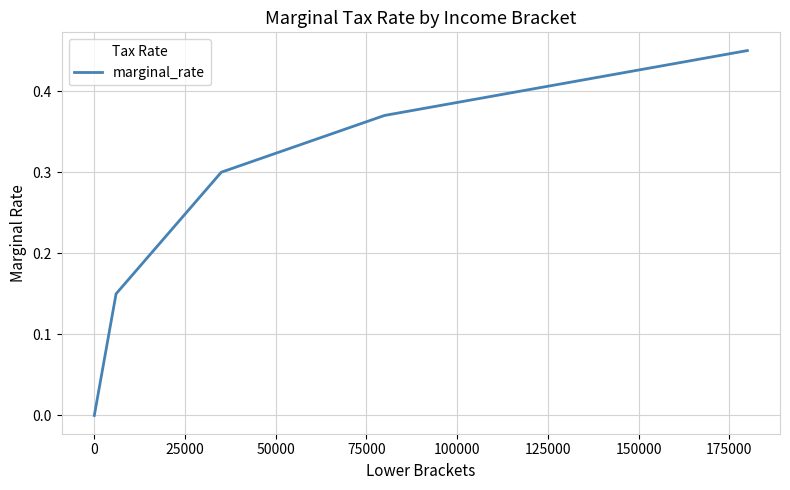

What is the difference between the maximum and second lowest values?

0.3